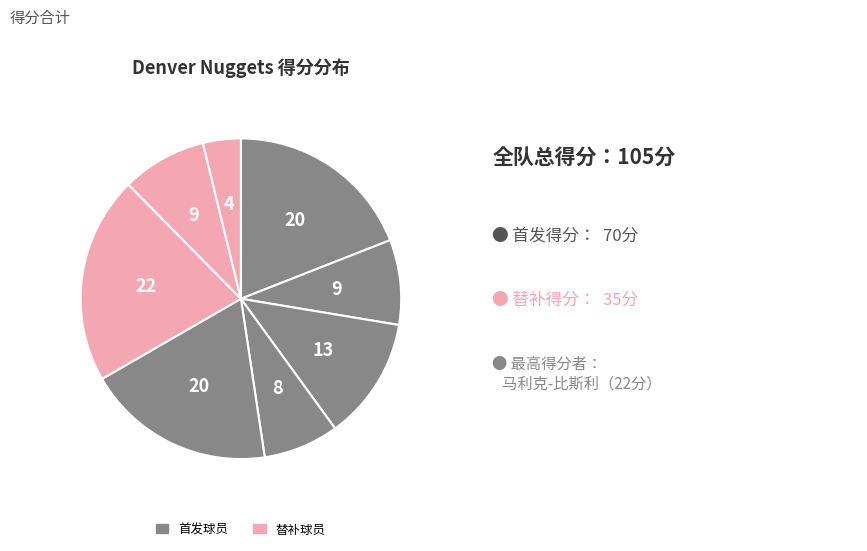

How many slices are in this pie chart?

8